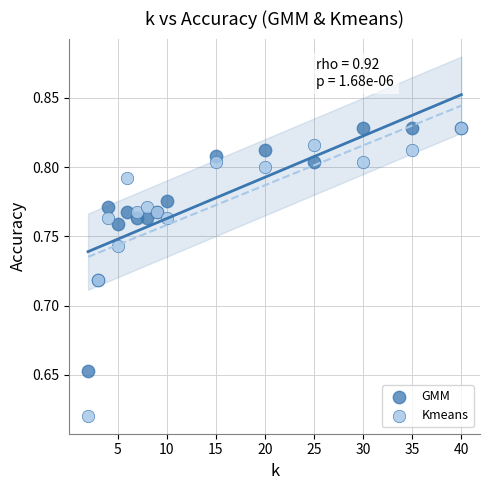

What are all the series names shown in the legend?

GMM, Kmeans